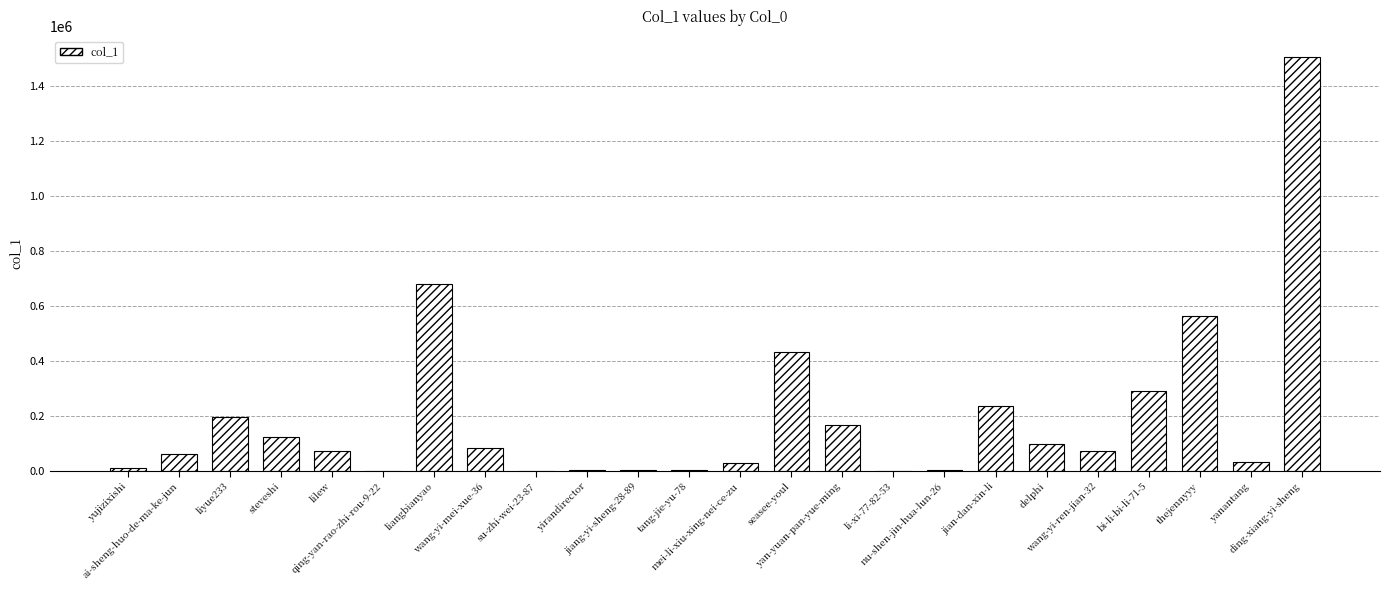

Approximately how many times larger is the value at yan-yuan-pan-yue-ming compared to jian-dan-xin-li?

0.7